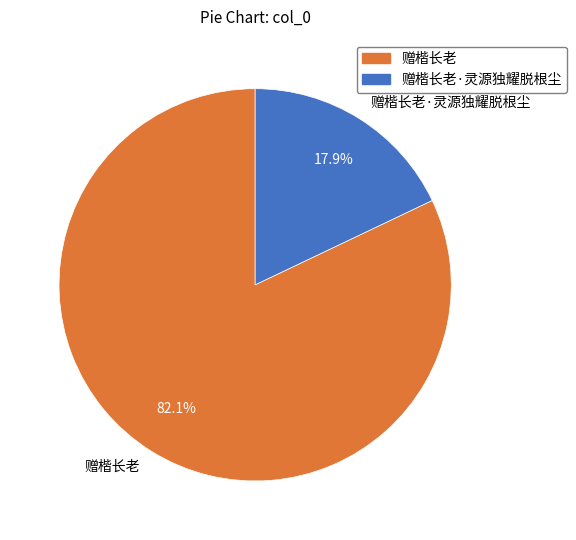

Which category accounts for the majority?

赠楷长老